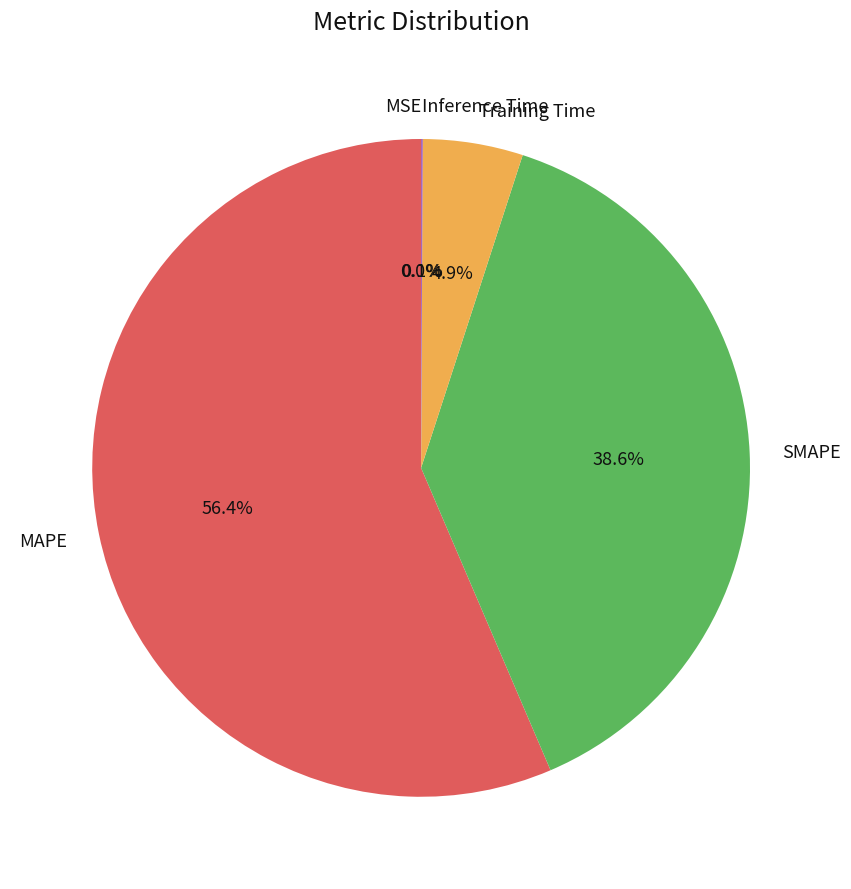

To the nearest percent, what is the average slice percentage?

20%